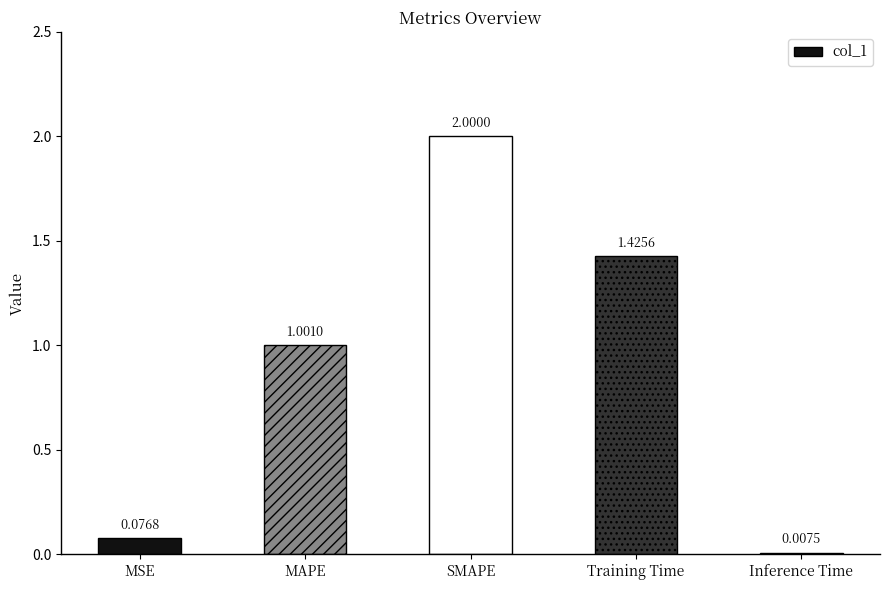

Between SMAPE and Inference Time, which is larger?

SMAPE